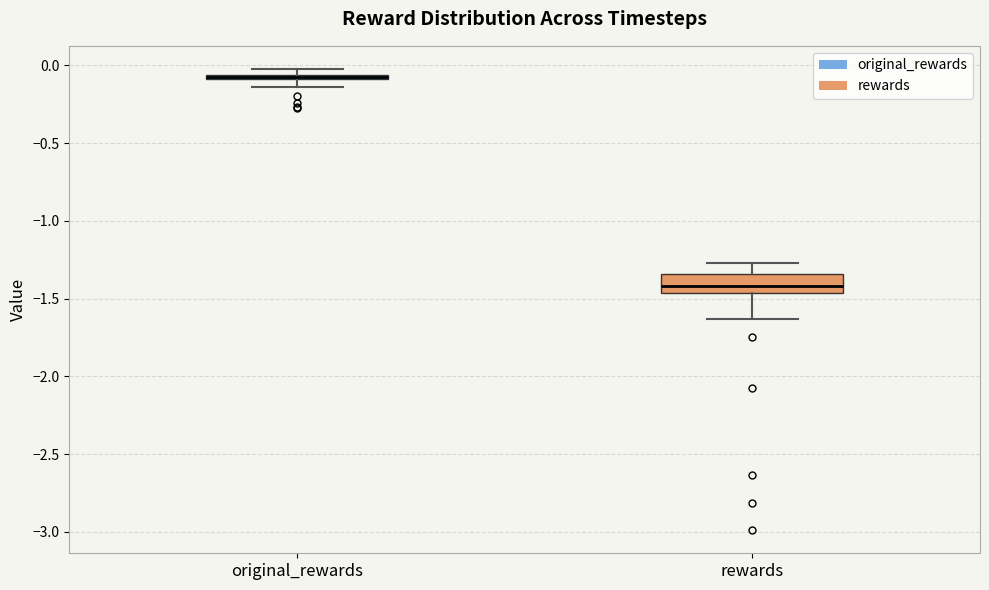

Which box is the tallest, from its lower edge to its upper edge?

rewards